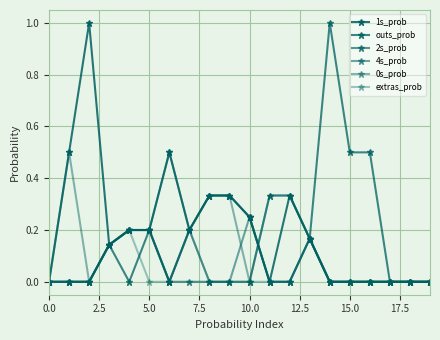

Count the number of data series in this chart.

6